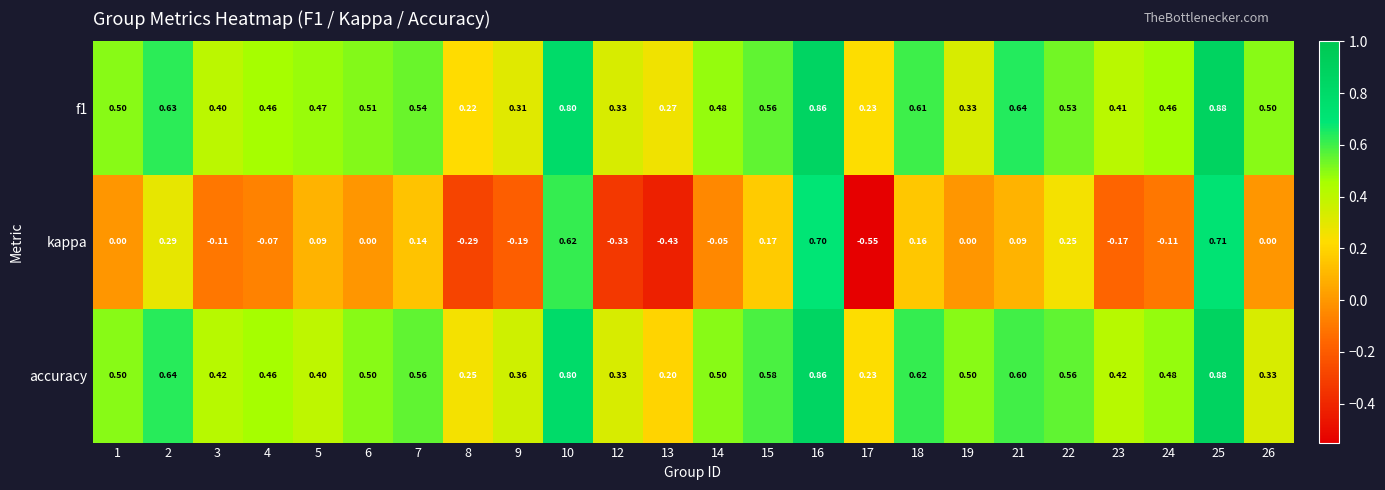

Which series has the largest total across all categories?

accuracy